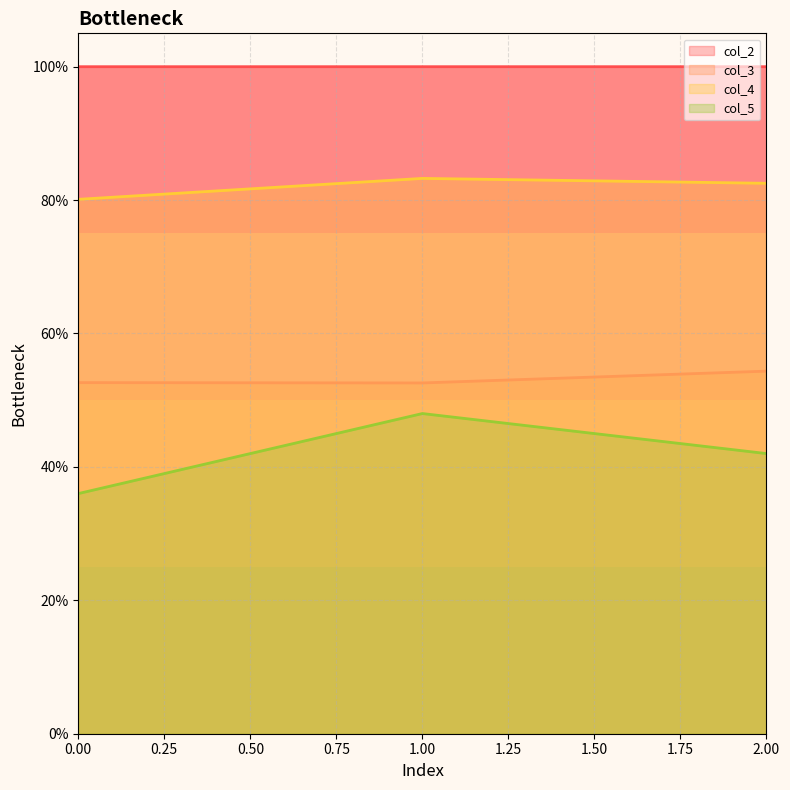

How many data points does each series have?

3